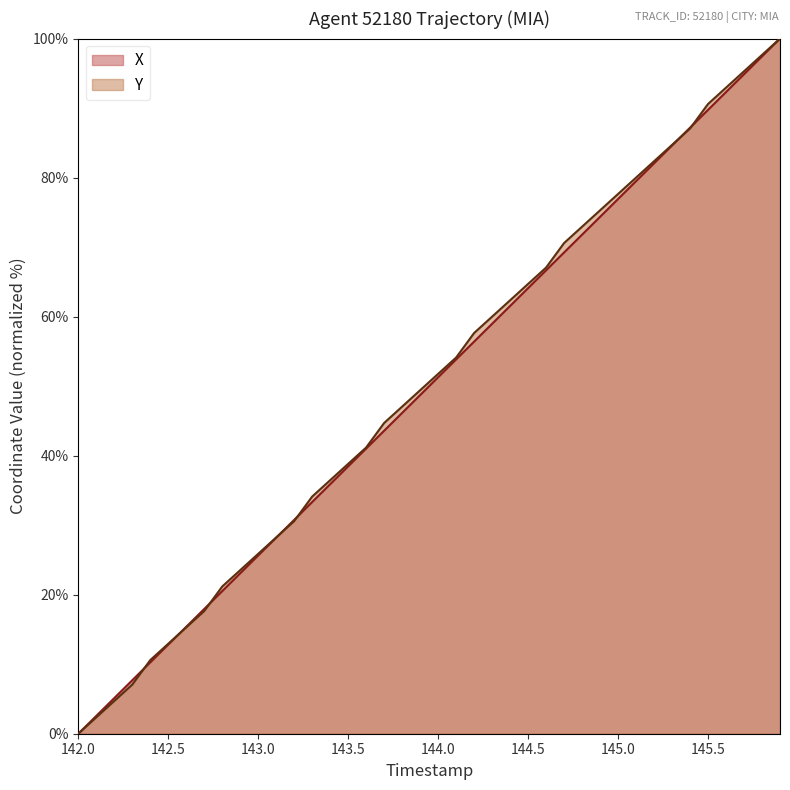

True or false: Y and X cross at least once.

True